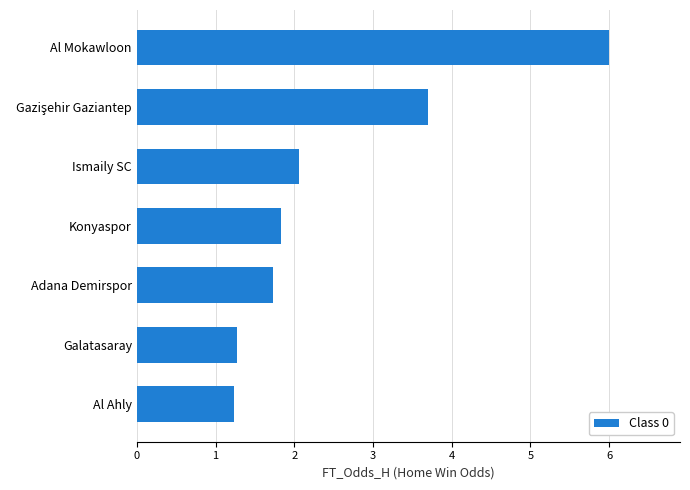

How many bars are there in total?

7